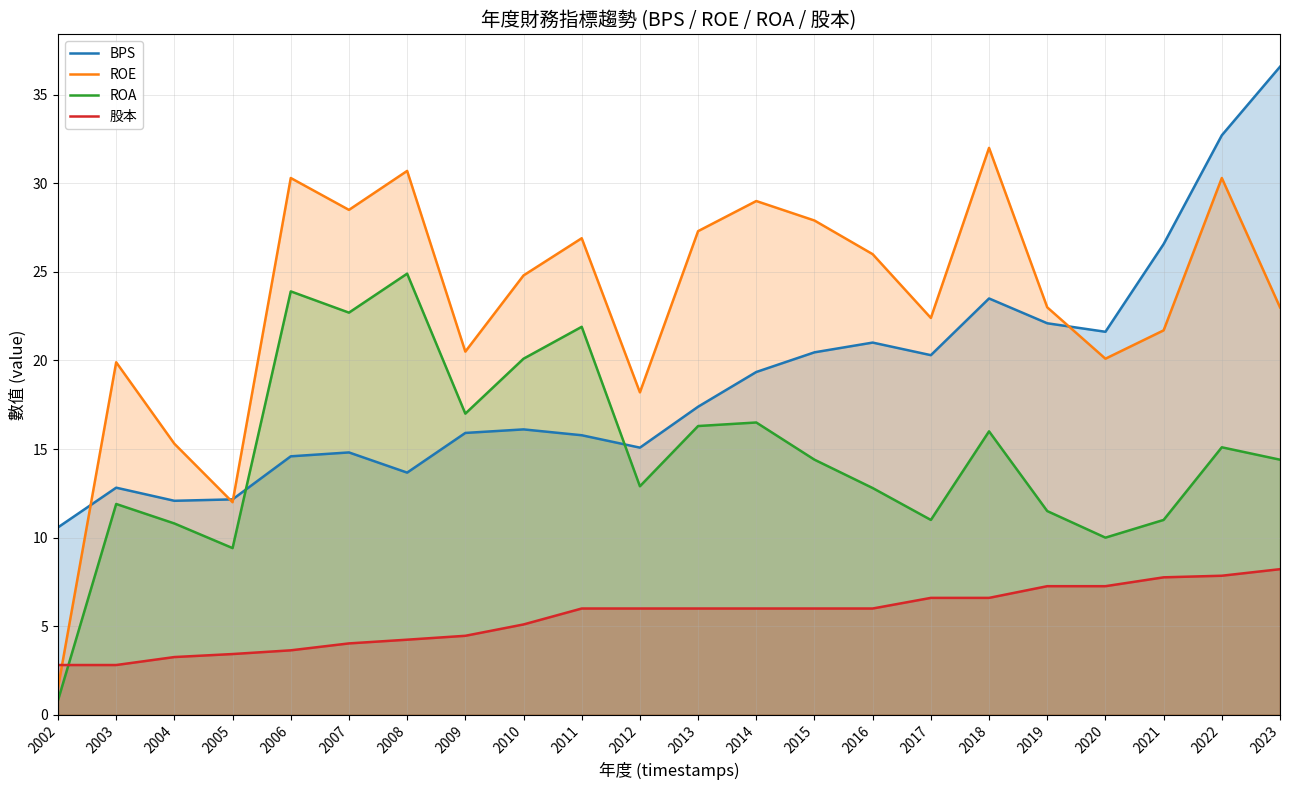

Is the value of ROA at 2015 greater than the value of BPS at 2015?

No